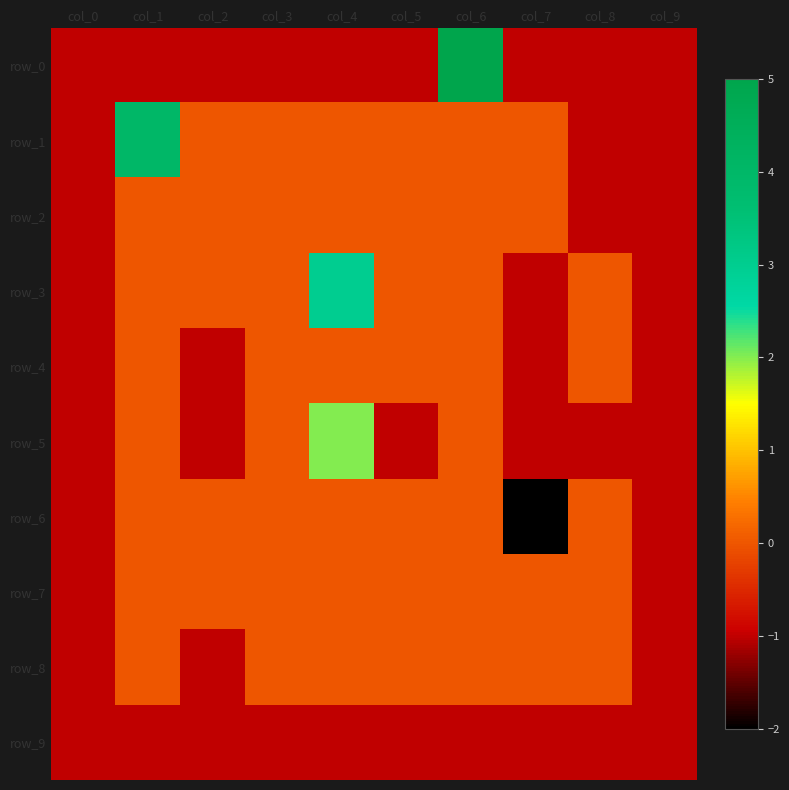

At which category is the sum across all series the highest?

col_6